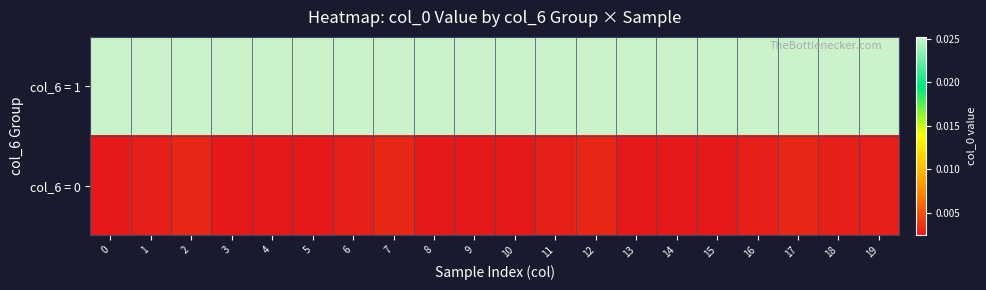

List the series in order of their overall mean, highest first.

col_6 = 1, col_6 = 0